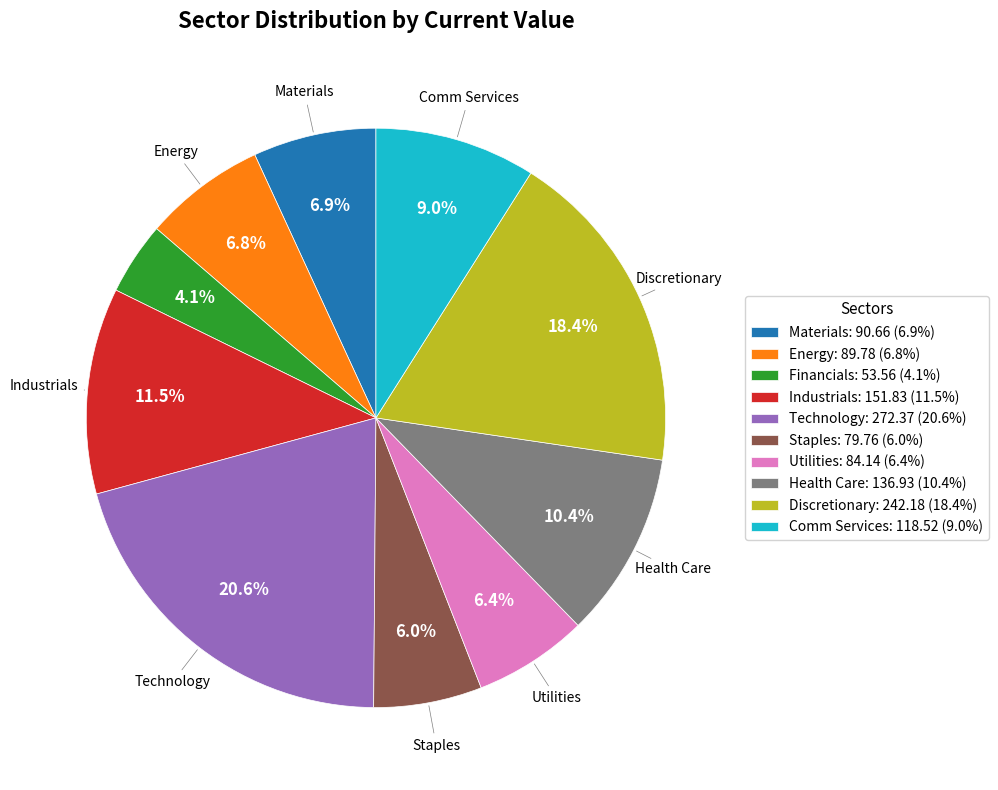

True or false: Staples accounts for 1% of the total.

False